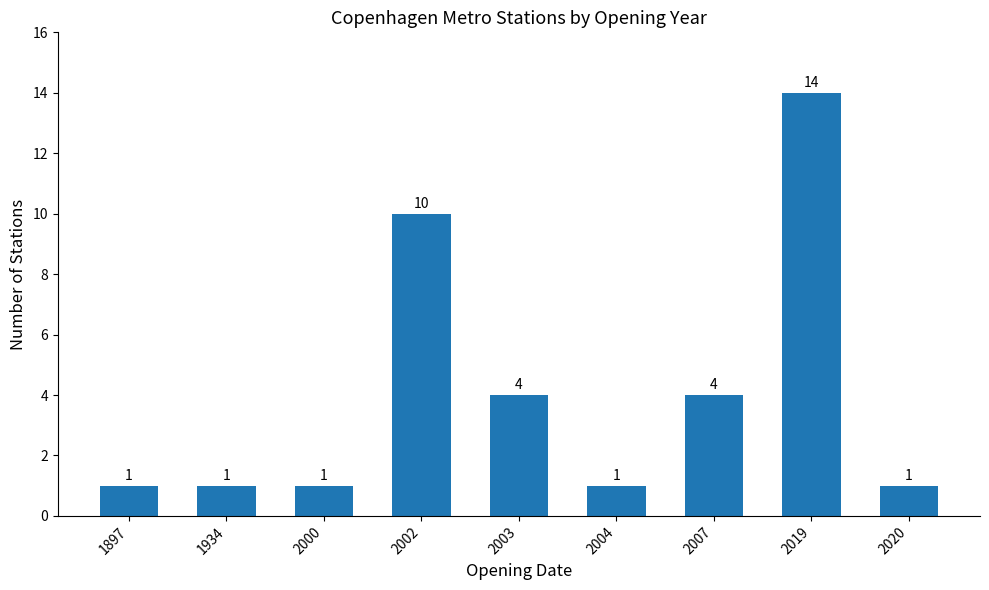

What is the ratio of the value at 2003 to the value at 1934?

4.0